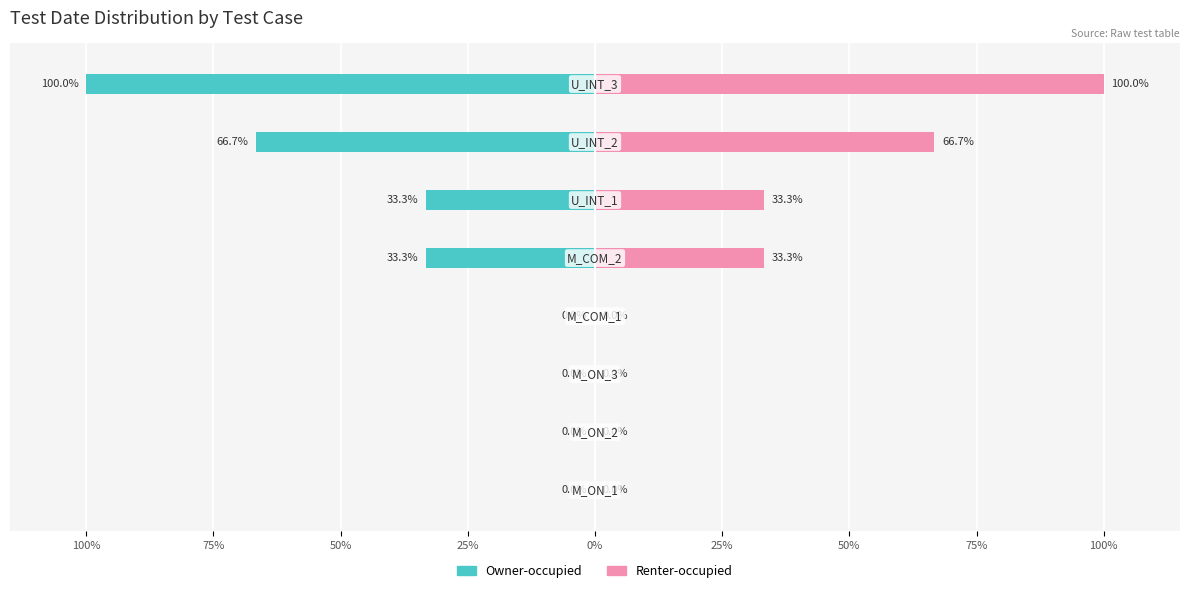

Reading right to left, extract all data points from this chart.

Owner-occupied: -100.0	-66.7	-33.3	-33.3	0.0	0.0	0.0	0.0
Renter-occupied: 100.0	66.7	33.3	33.3	0.0	0.0	0.0	0.0